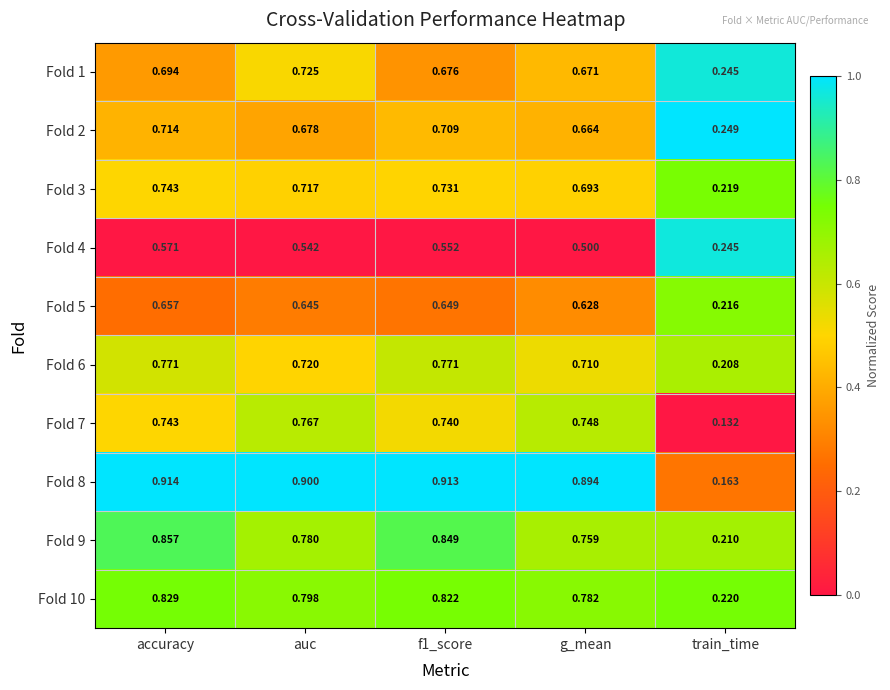

Where is Fold 8 nearest to the value 0?

train_time